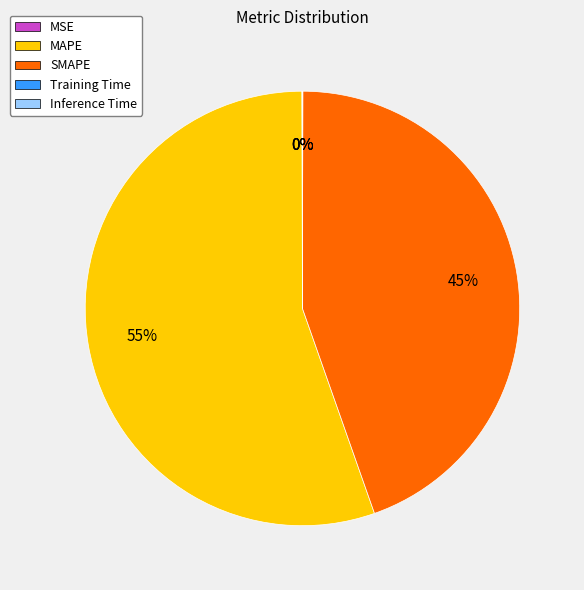

Which category has the biggest portion of the pie?

MAPE